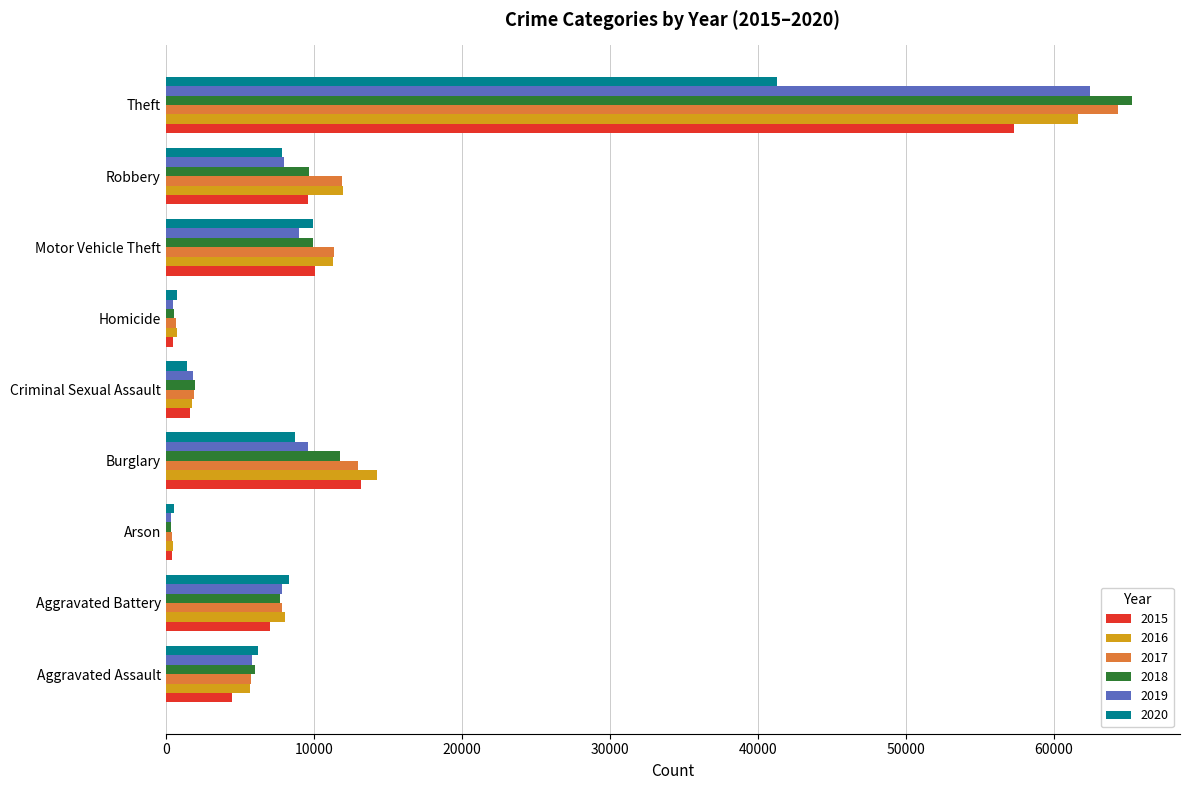

How many data points does each series have?

9